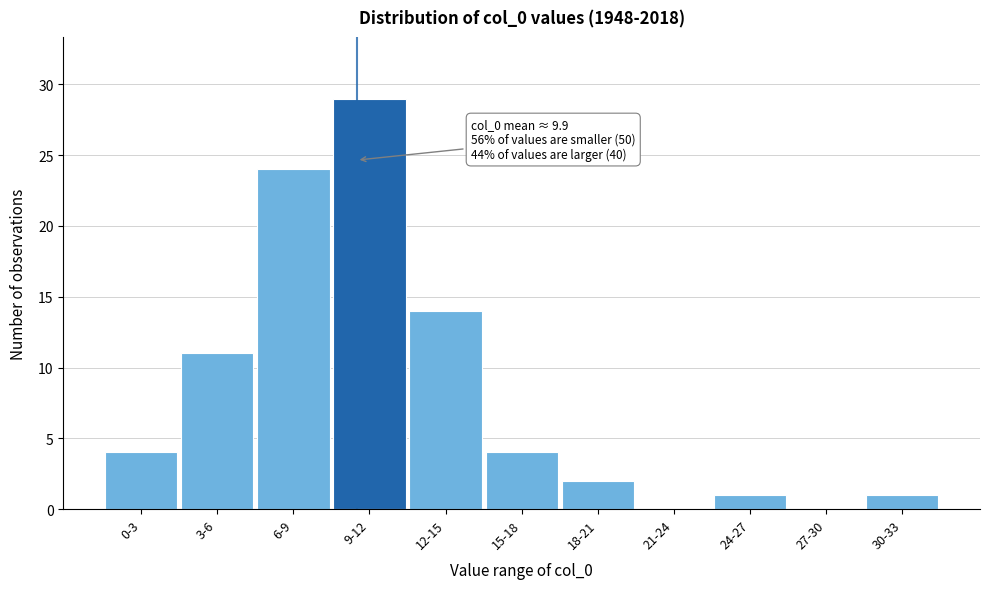

Reading right to left, list all the values displayed in this chart.

30-33=1	27-30=0	24-27=1	21-24=0	18-21=2	15-18=4	12-15=14	9-12=29	6-9=24	3-6=11	0-3=4